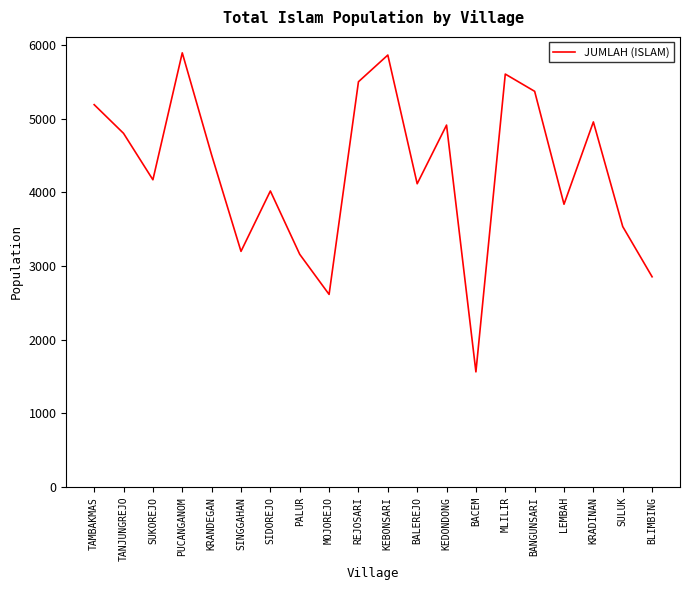

What is the ratio of the value at MLILIR to the value at BACEM?

3.6